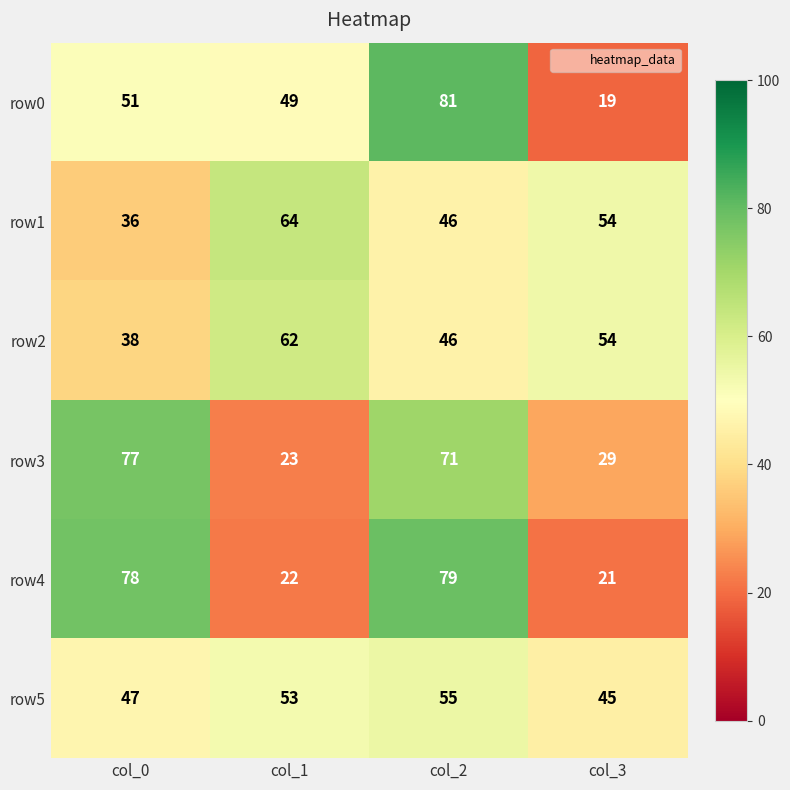

How many row2 values are between 46 and 62?

3